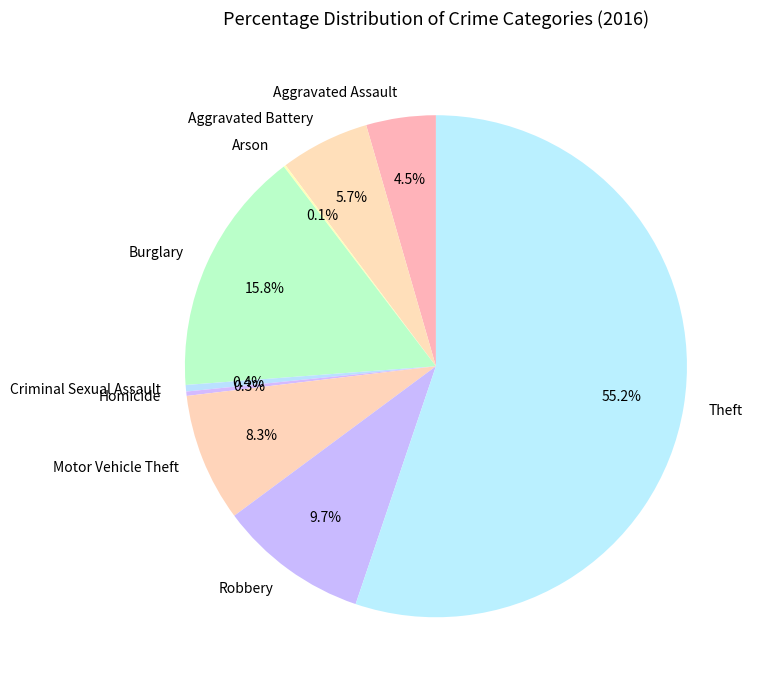

Which category accounts for the majority?

Theft